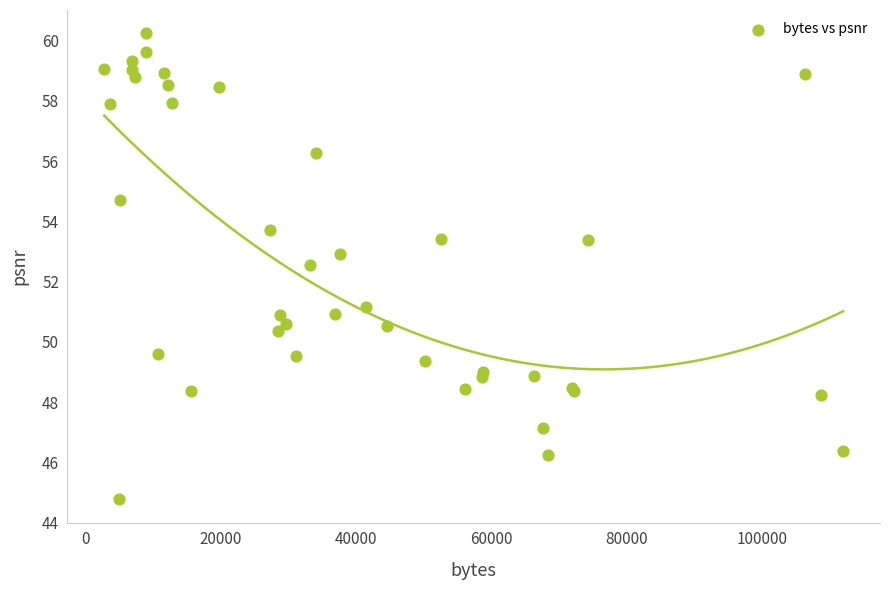

What Y value in the scatter plot is closest to 52?

52.5